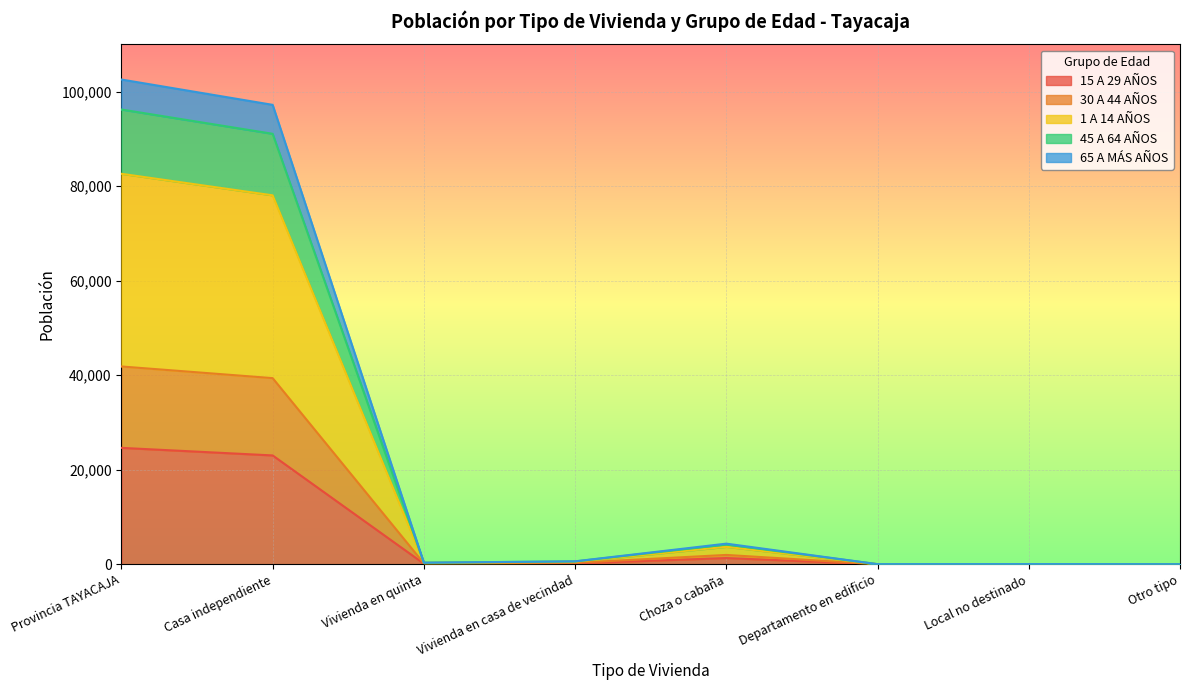

What are all the series names shown in the legend?

15 A 29 AÑOS, 30 A 44 AÑOS, 1 A 14 AÑOS, 45 A 64 AÑOS, 65 A MÁS AÑOS